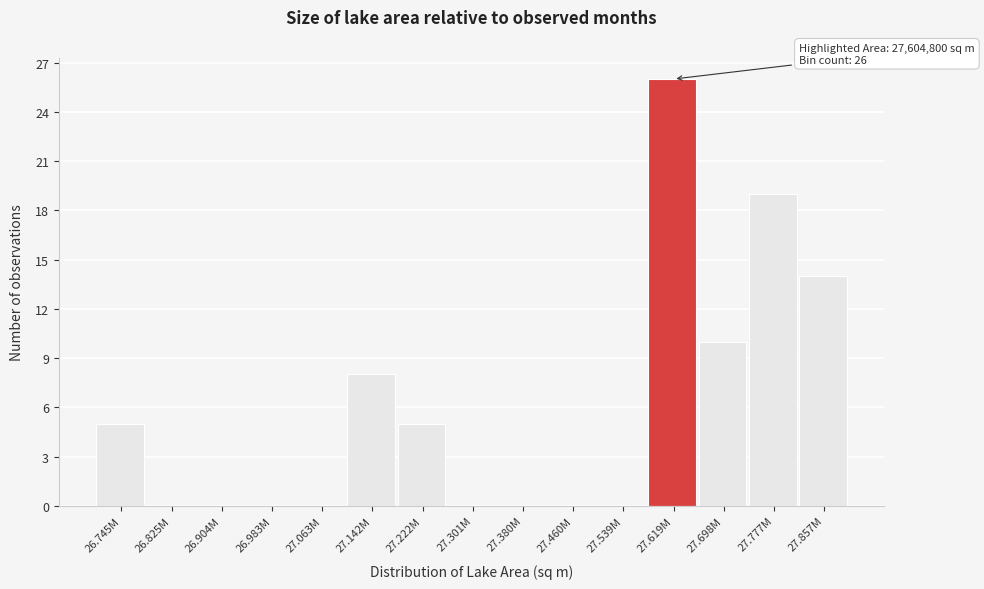

Reading left to right, what are all the values shown in this chart?

26.745M=5	26.825M=0	26.904M=0	26.983M=0	27.063M=0	27.142M=8	27.222M=5	27.301M=0	27.380M=0	27.460M=0	27.539M=0	27.619M=26	27.698M=10	27.777M=19	27.857M=14